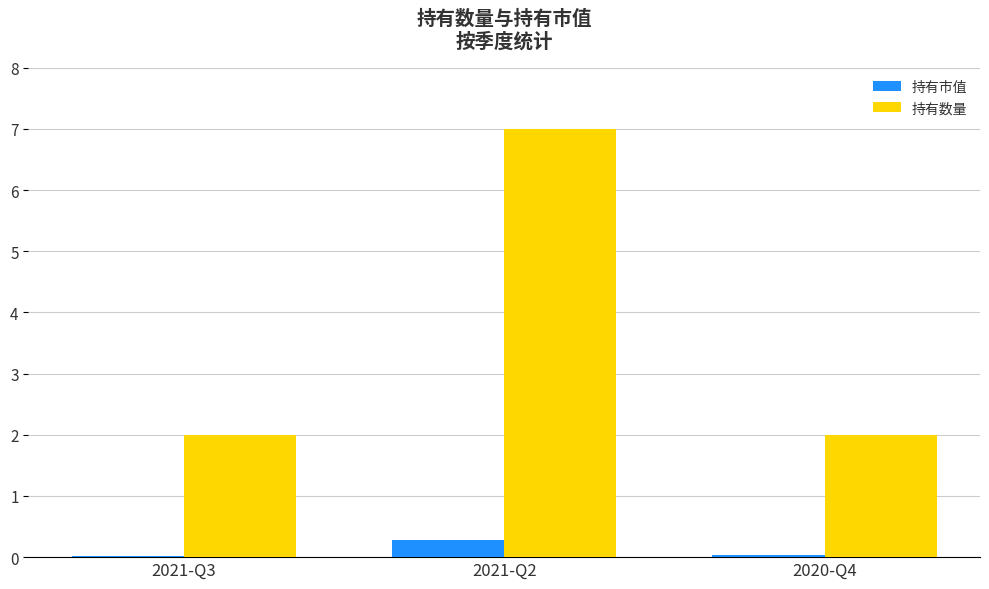

Which series changed the most between 2021-Q2 and 2020-Q4?

持有数量